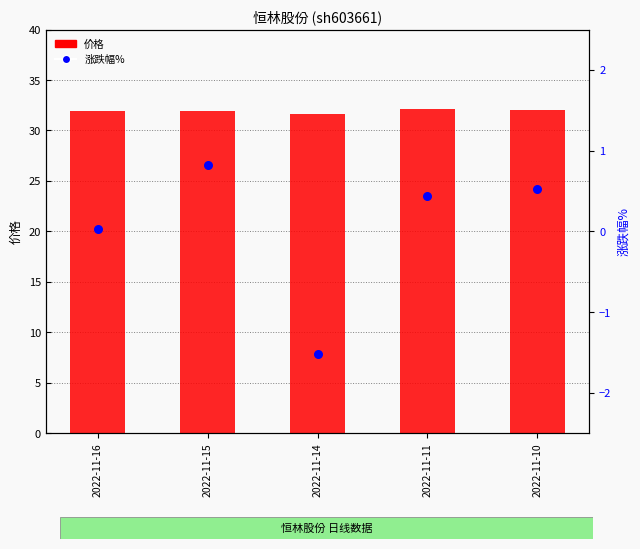

Which series reaches the minimum Y coordinate?

涨跌幅%